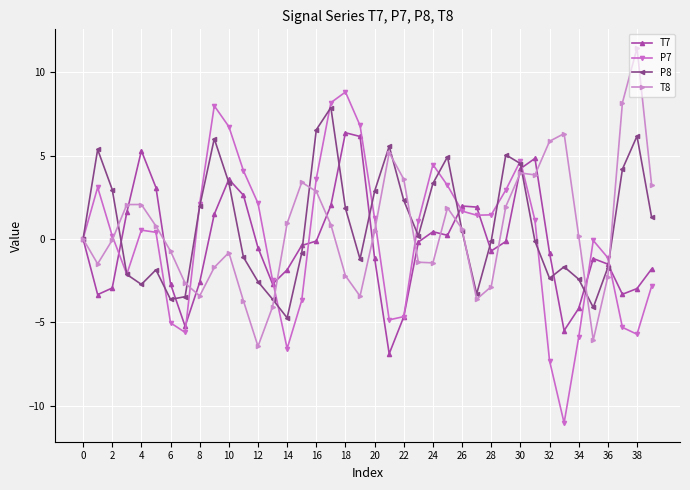

How many data points does each series have?

40